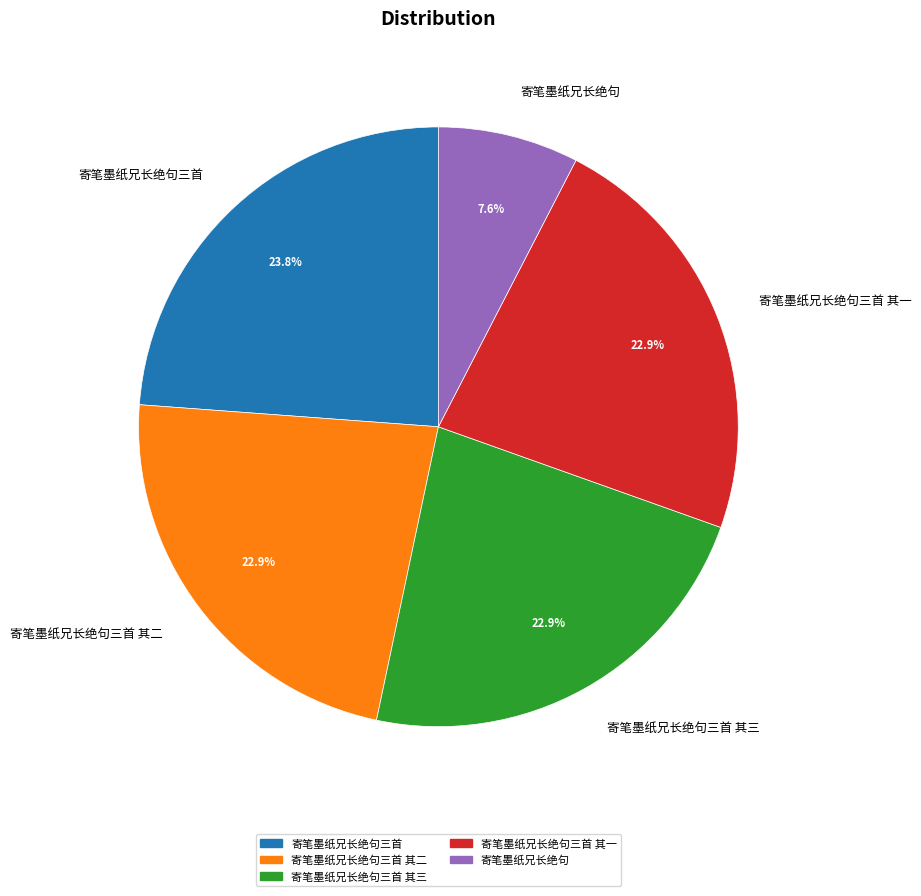

Count the number of slices in the pie.

5